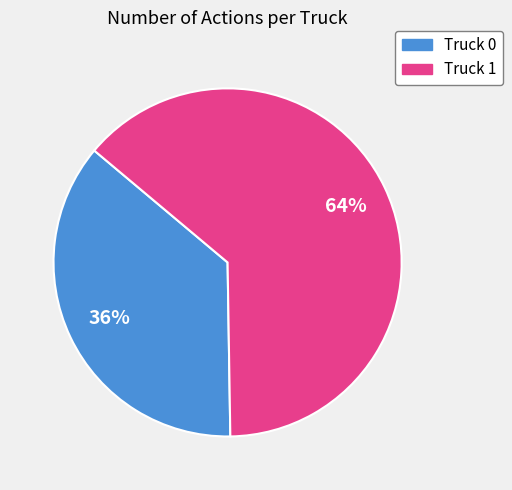

To the nearest percent, what percentage of the pie is Truck 0?

36%